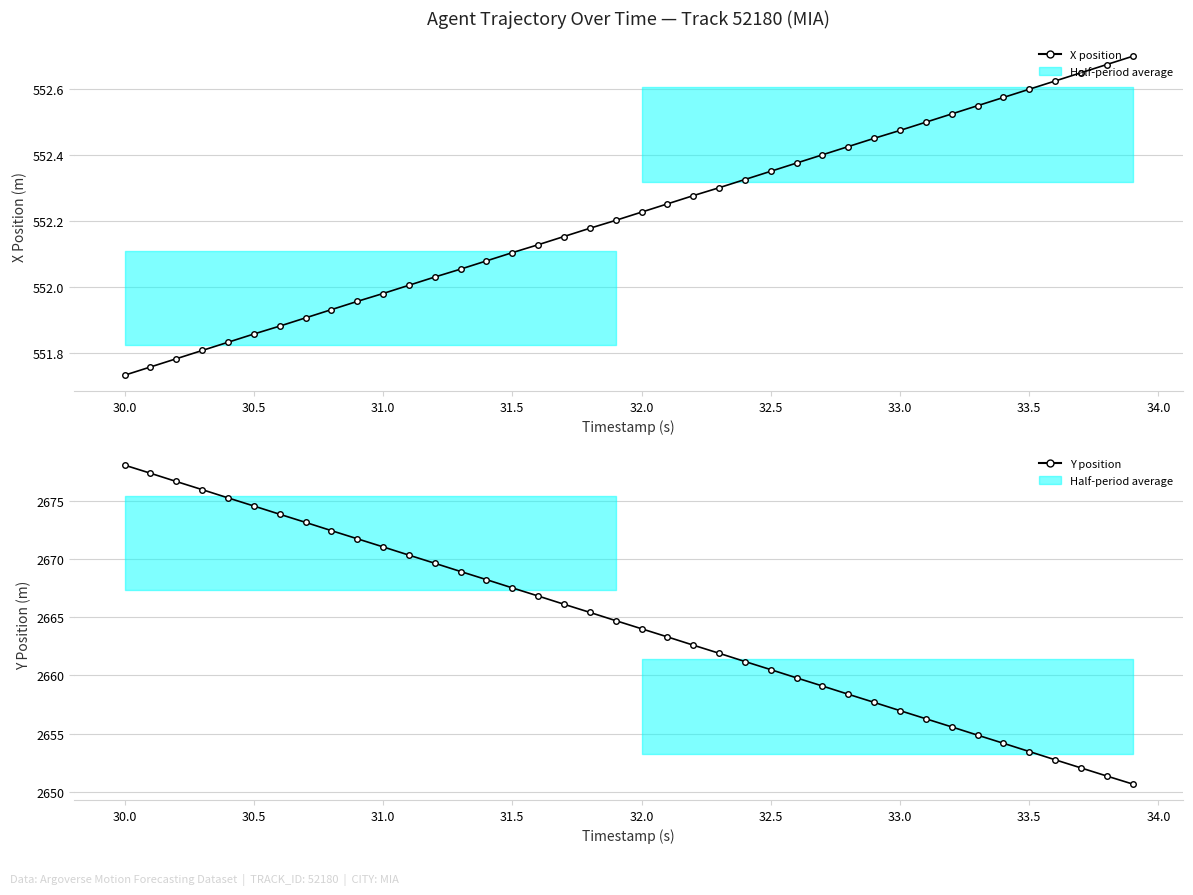

Does the chart display data point markers on the line(s)?

Yes